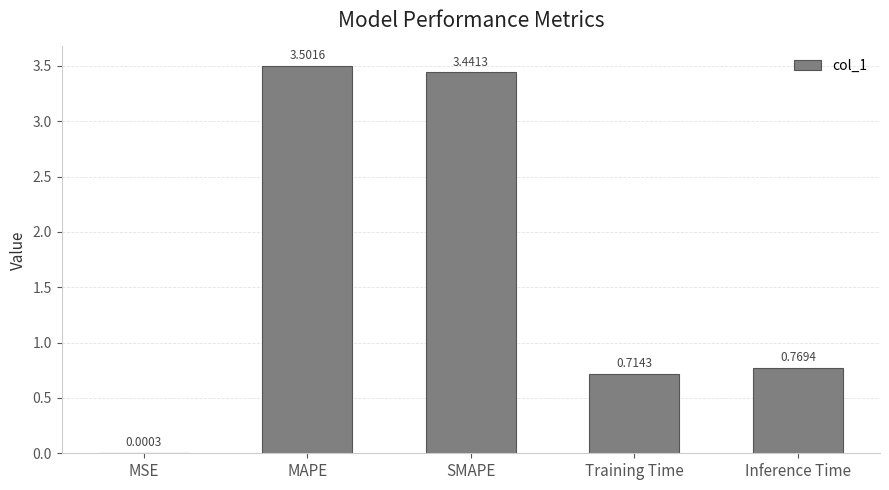

Which has a higher value, Training Time or MSE?

Training Time